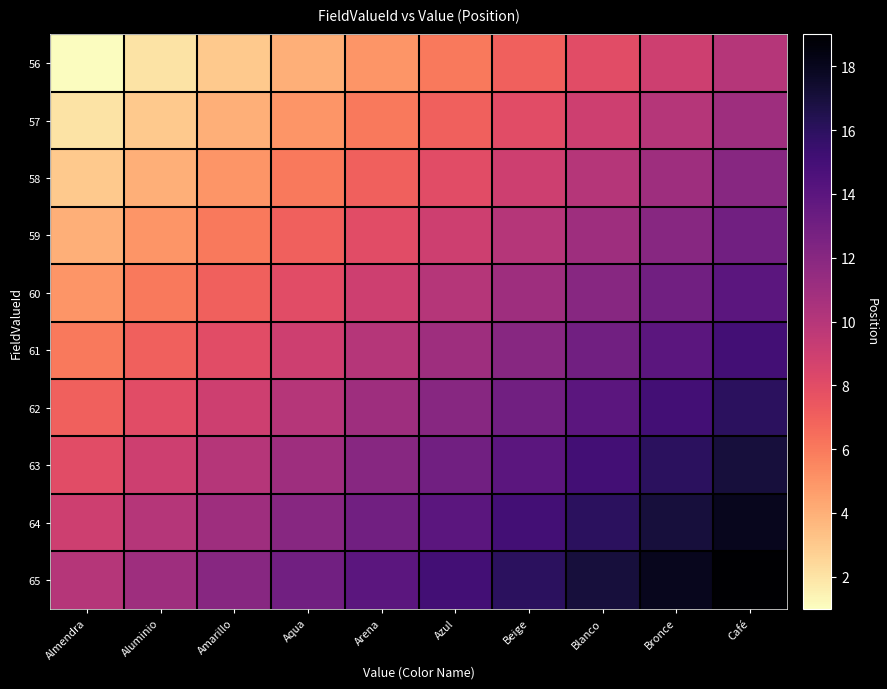

Count the number of data series in this chart.

10